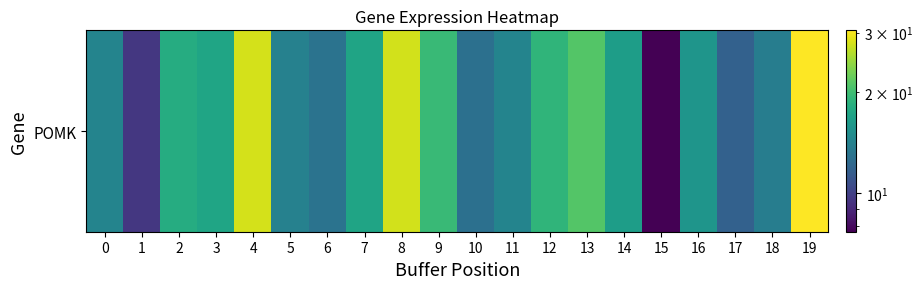

What is the difference between the second highest and minimum values?

20.2